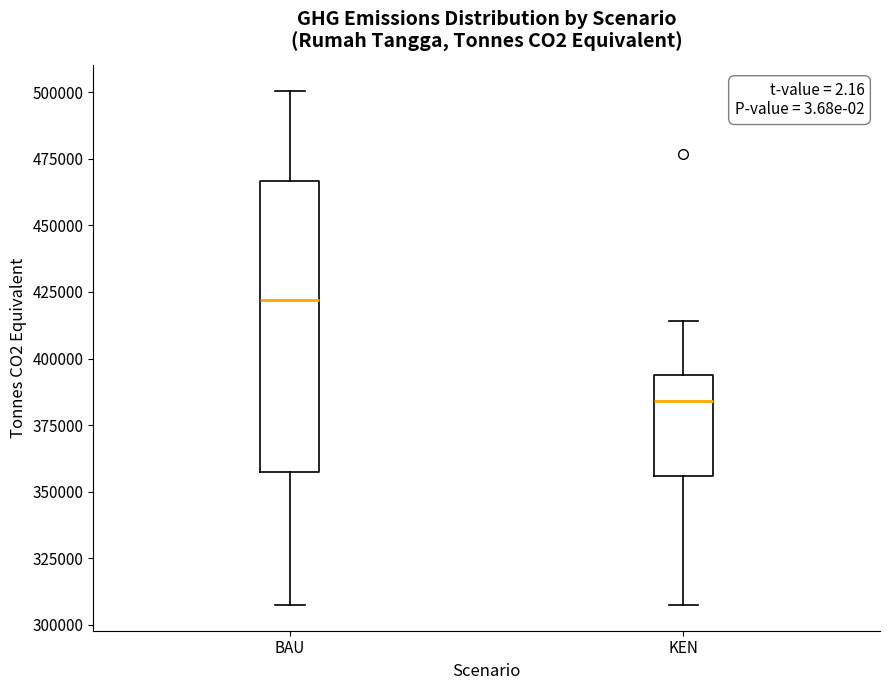

Which box's median line is the highest?

BAU